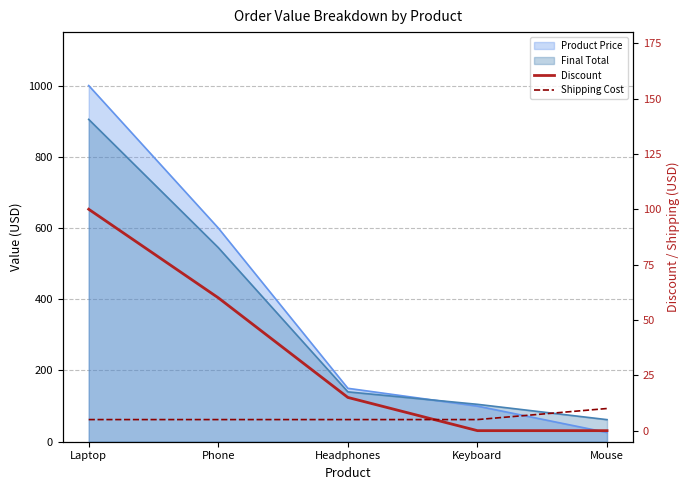

Does the chart have visible grid lines?

Yes